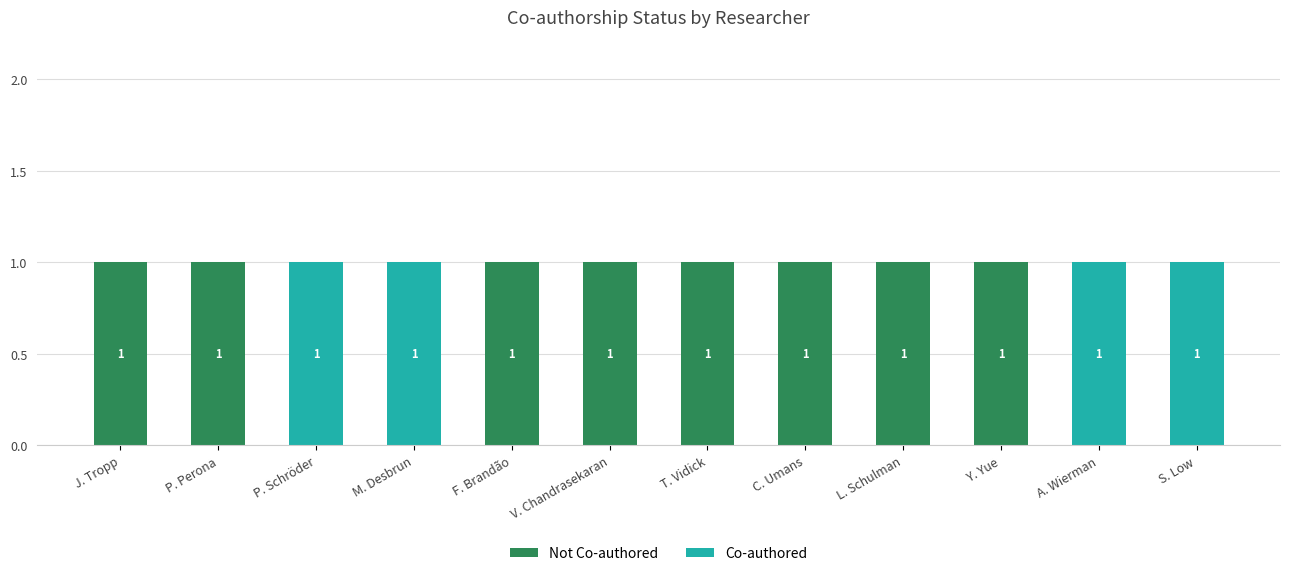

Does the chart contain stacked bars?

Yes